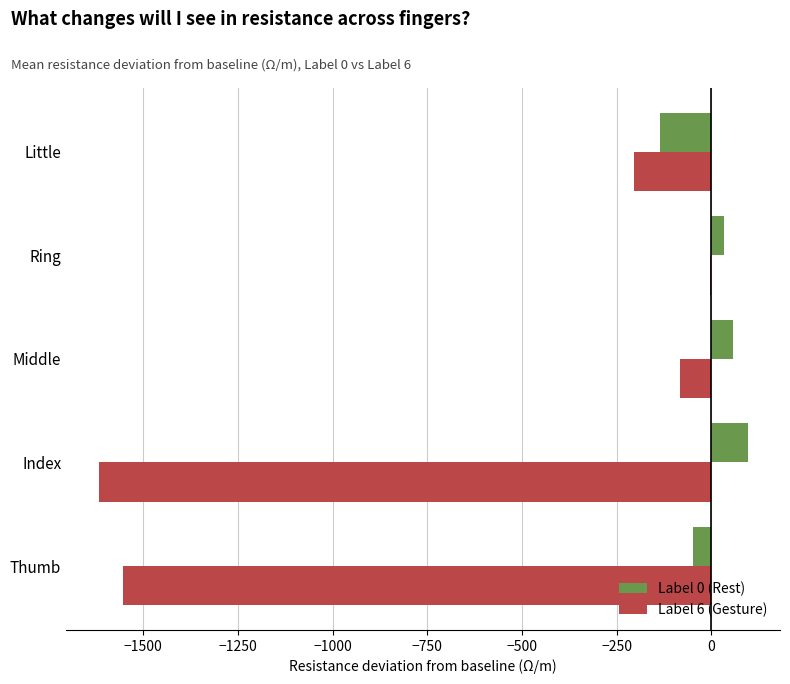

At which category does the chart reach its peak across all series?

Index